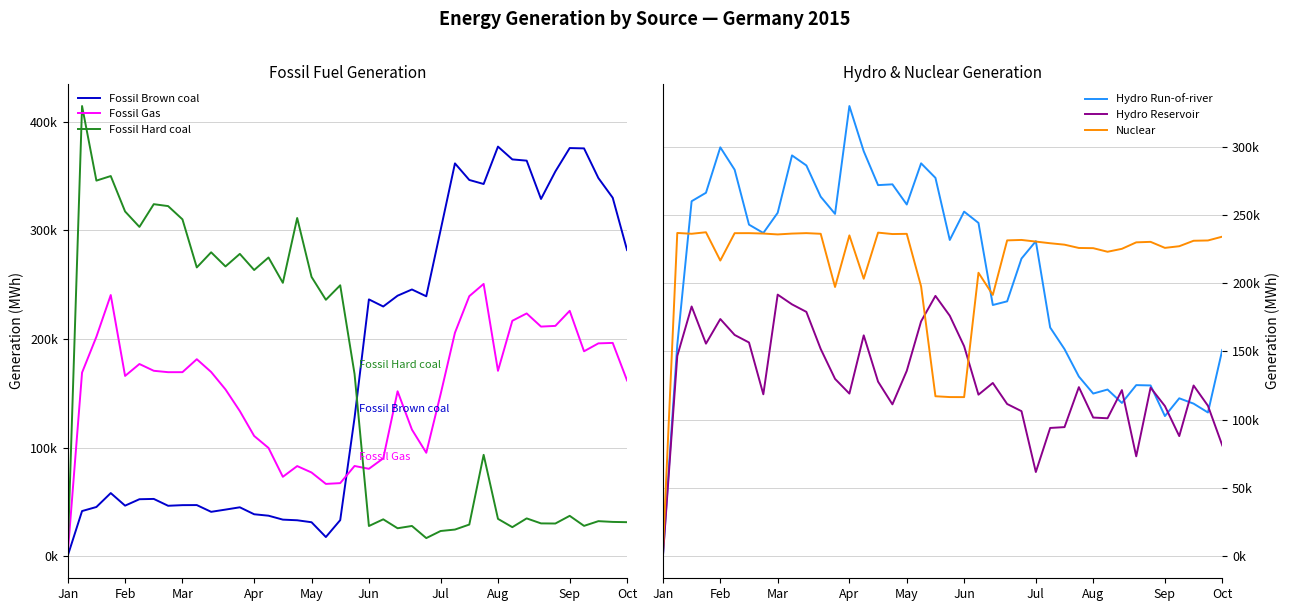

The Fossil Gas series shows 238651 at Oct. True or false?

False